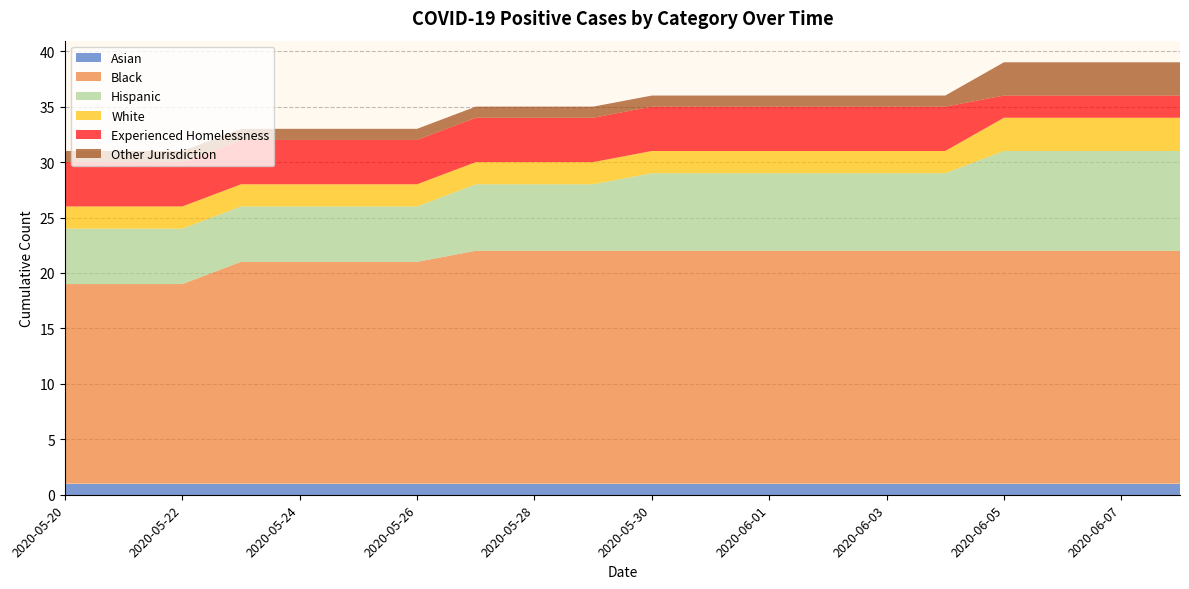

Which category has the lowest value across all series?

2020-05-20